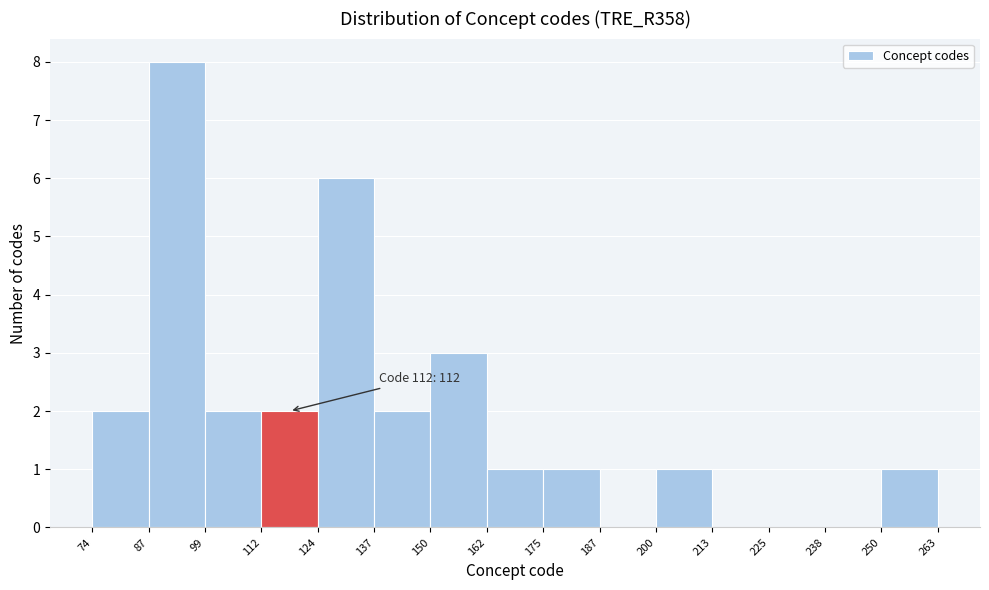

Which range on the x-axis has the tallest bar?

87 to 99